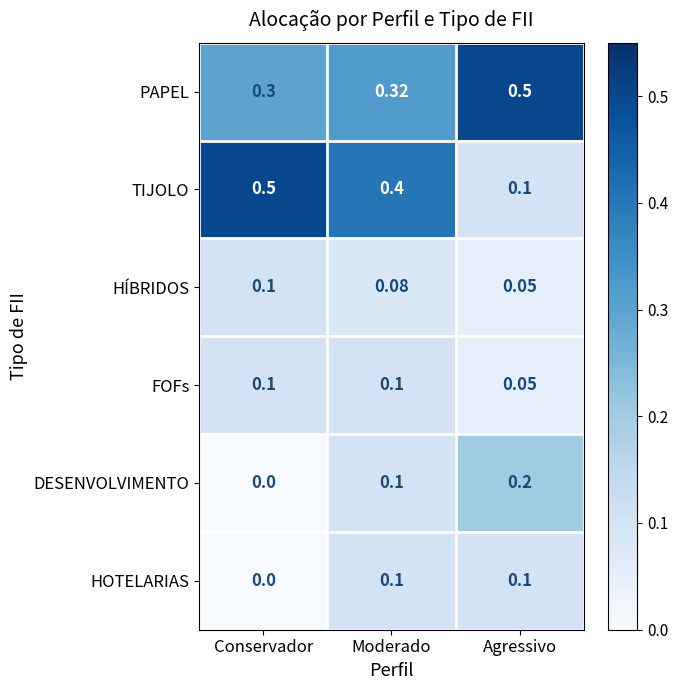

Which series has the largest total across all categories?

PAPEL